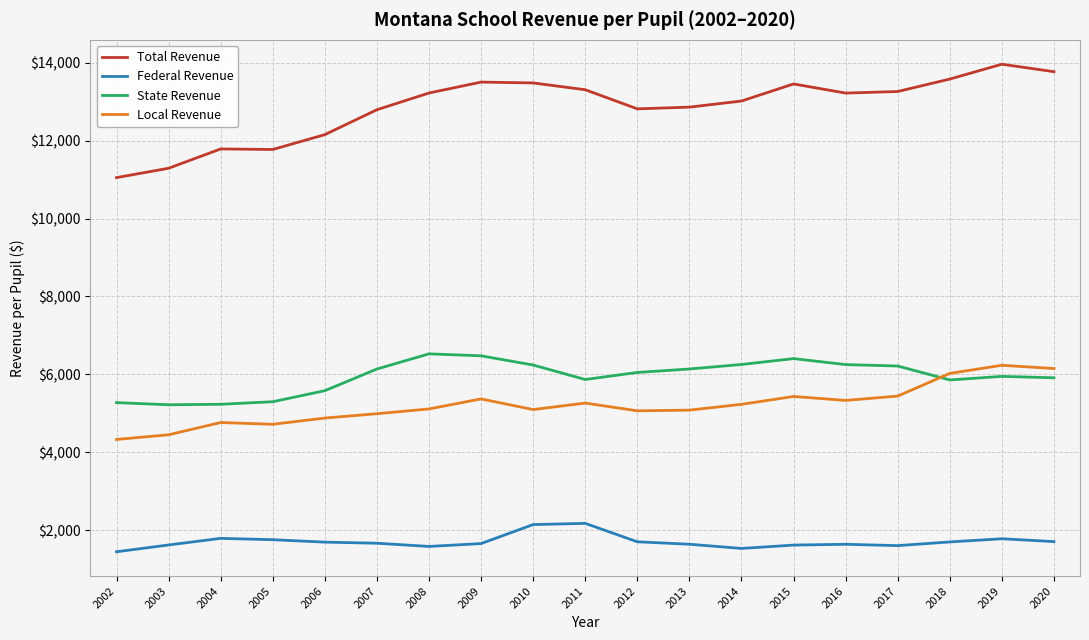

What is the difference between the Total Revenue values at 2005 and 2006?

381.5